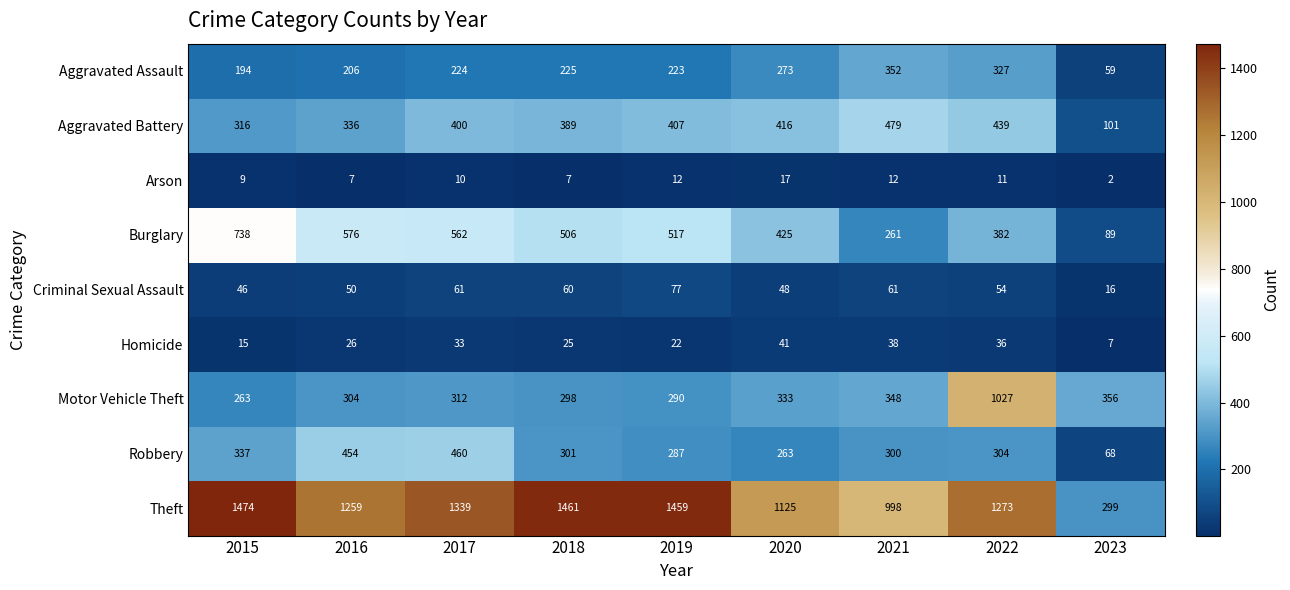

Count the number of data series in this chart.

9